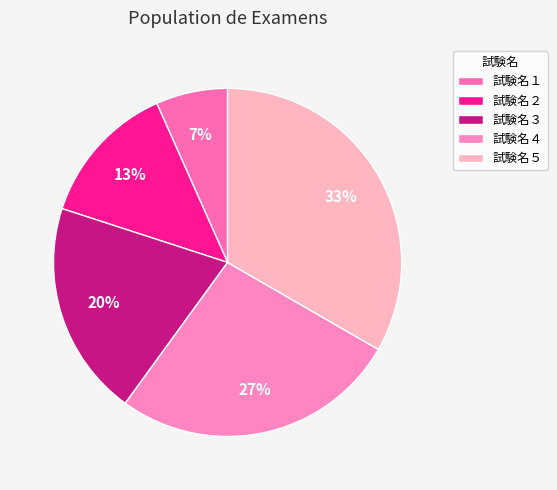

What percentage is the 試験名５ slice, to the nearest percent?

33%